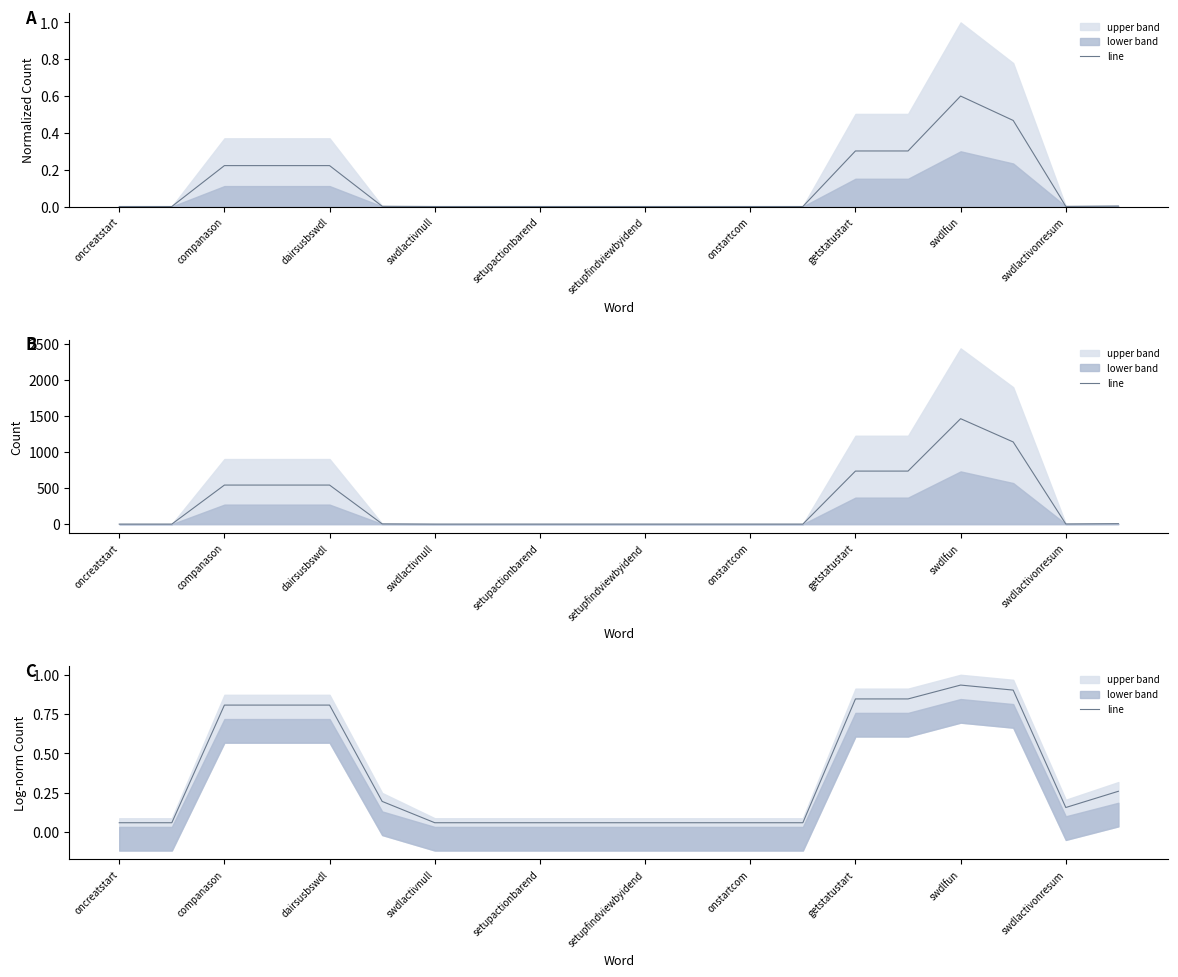

What is the difference between the values at 19 and 18?

0.1